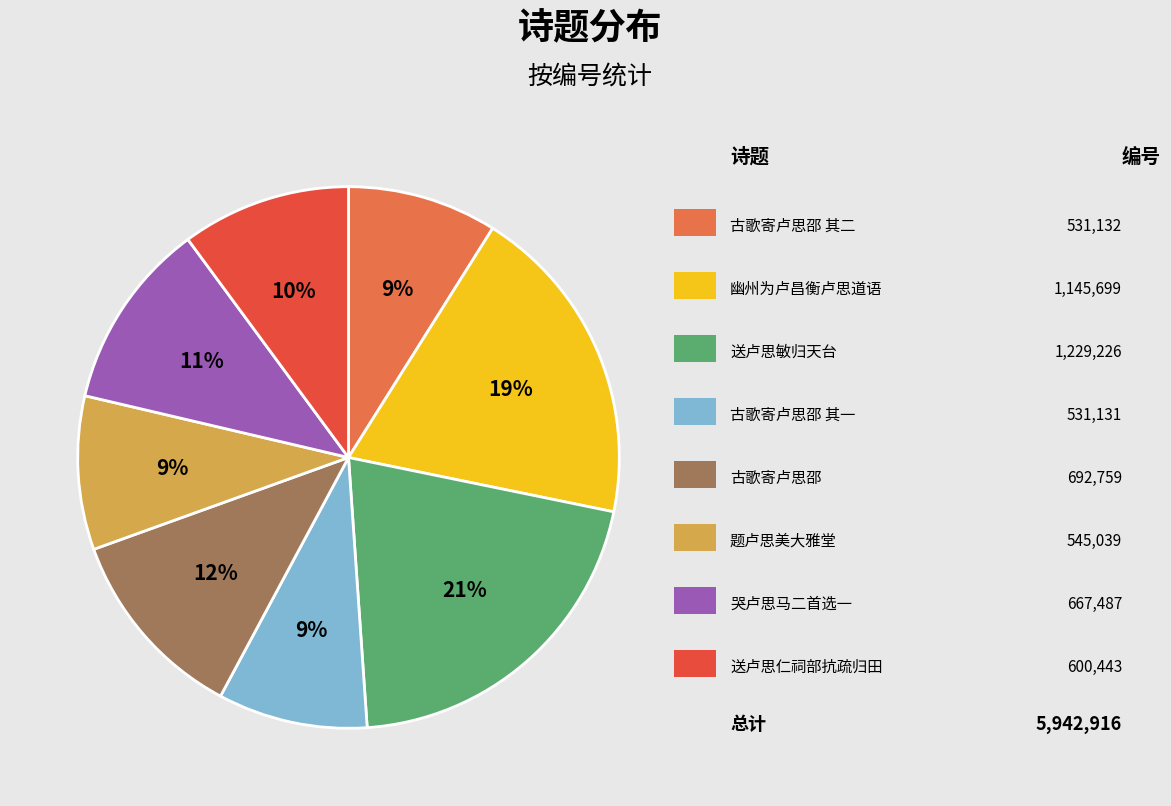

How many slices are in this pie chart?

8